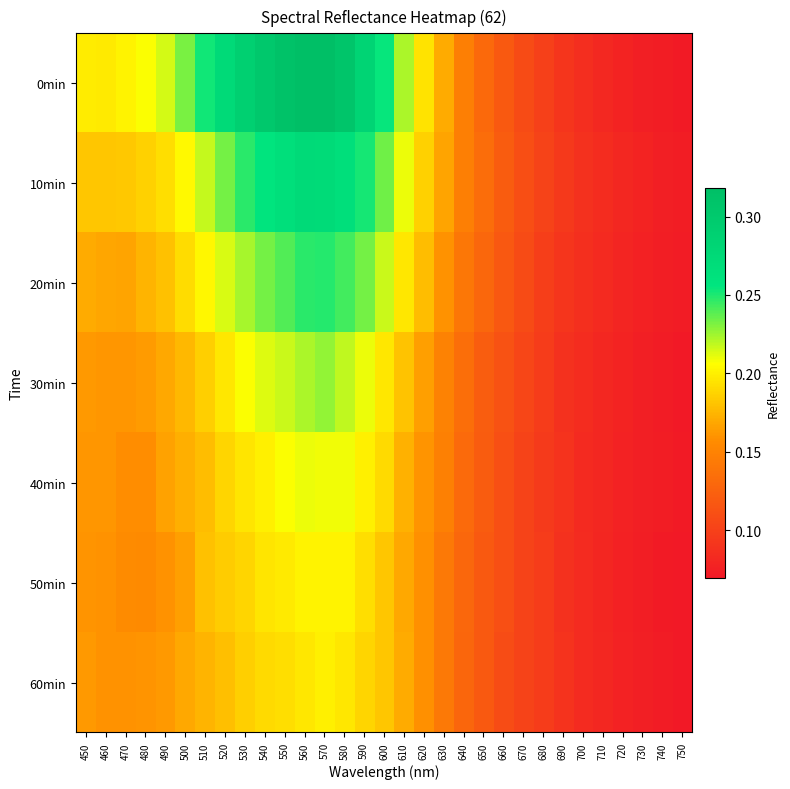

Rank the series at 490 from lowest to highest value.

50min, 60min, 40min, 30min, 20min, 10min, 0min